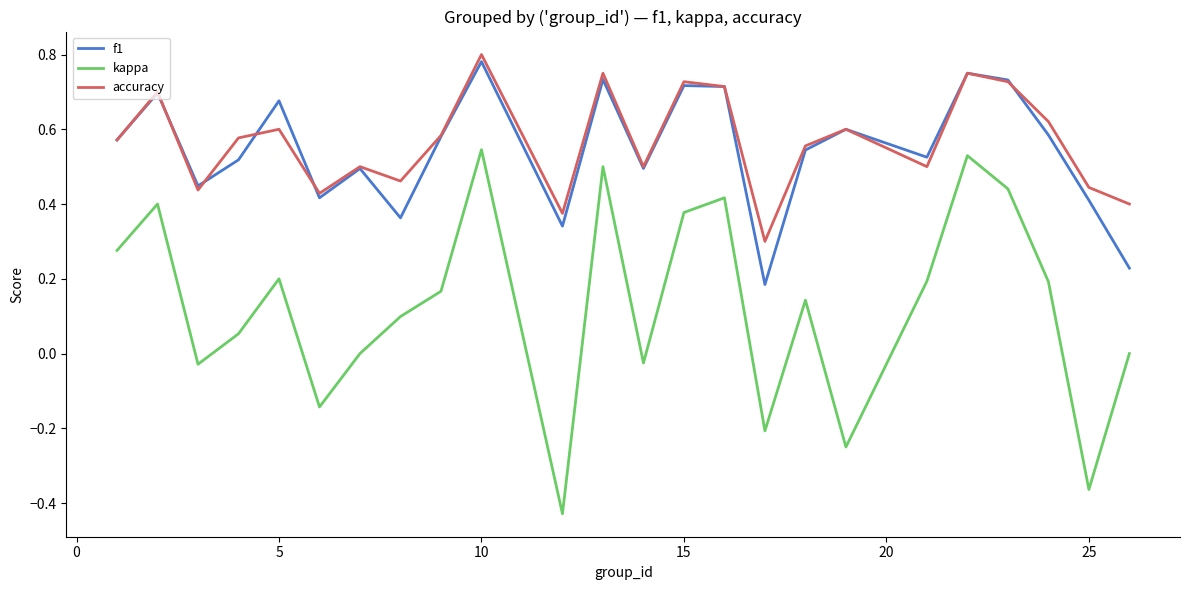

How many lines are shown in the chart?

3